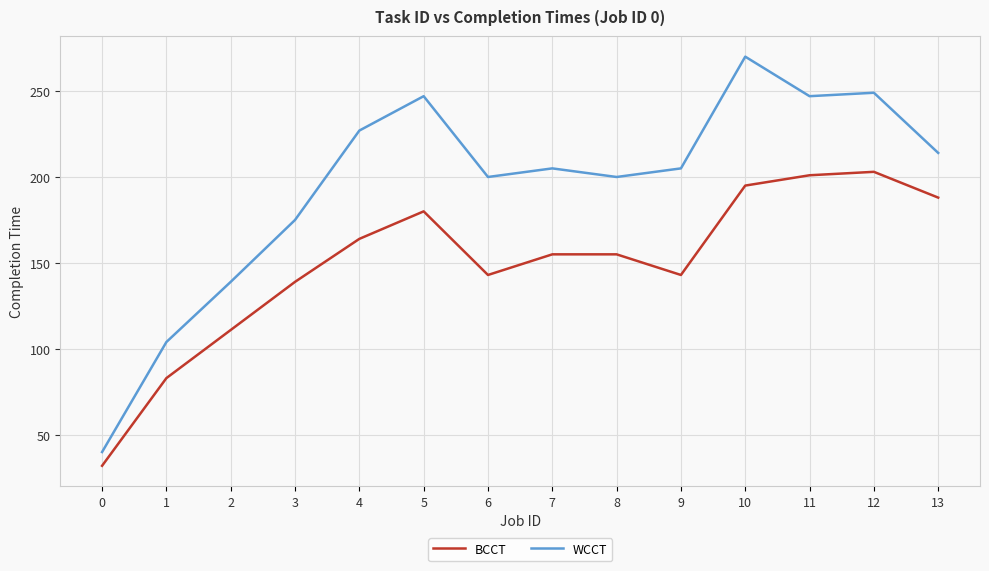

What is the difference between the maximum and minimum values in the BCCT series?

171